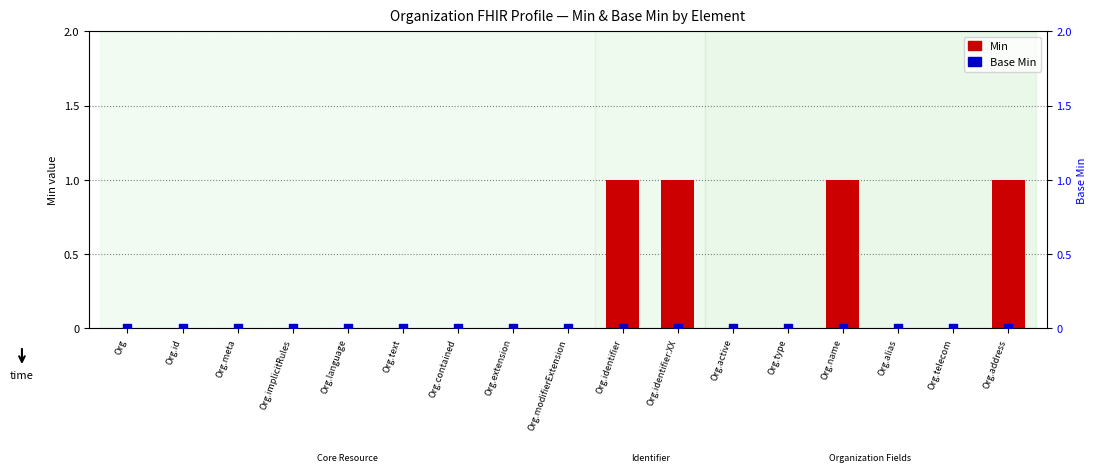

Which series contains the lowest Y value?

Min